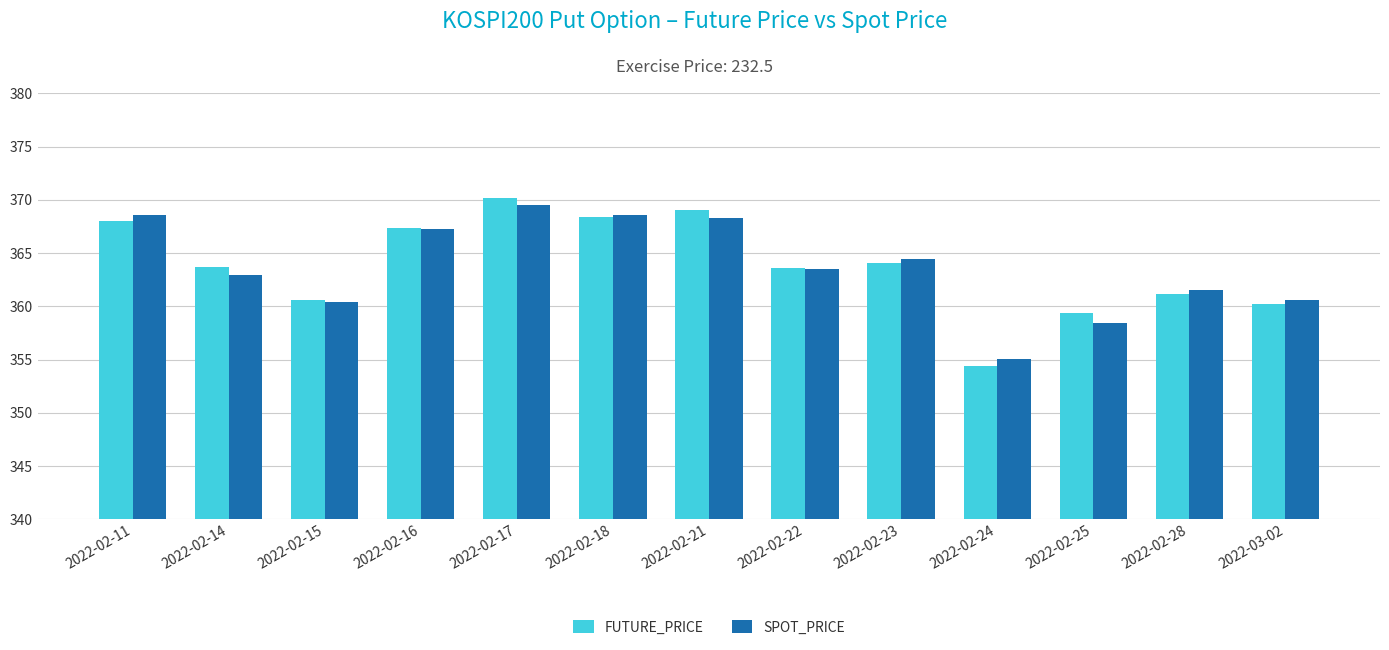

Is it true that SPOT_PRICE equals 92.6 at 2022-02-15?

False